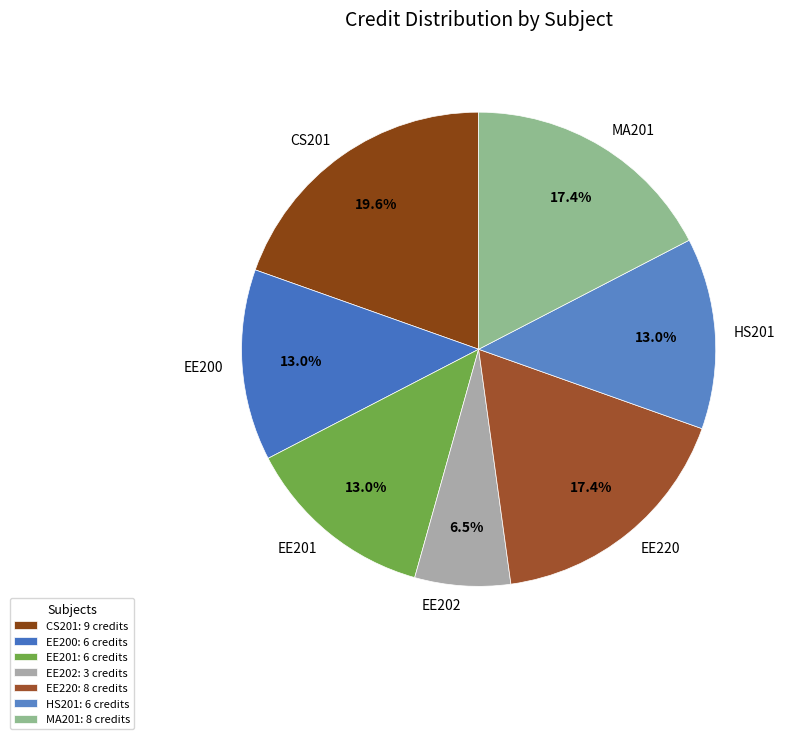

The EE200 slice represents 13% of the pie. True or false?

True